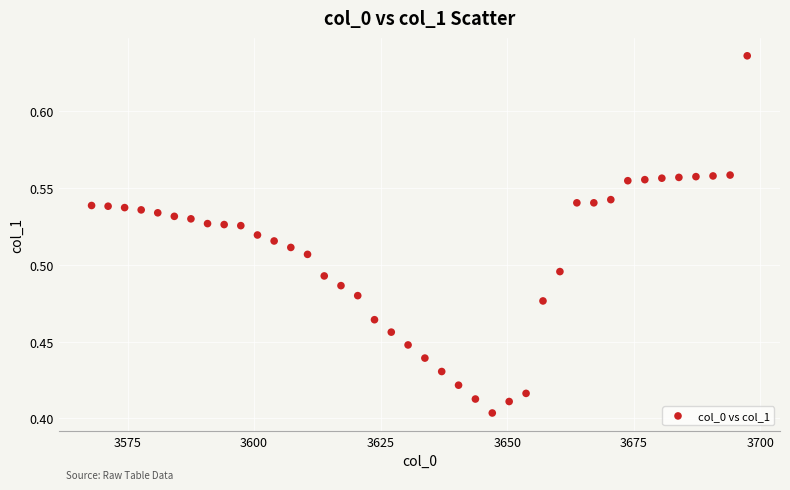

What is the range of X values (max minus min)?

129.5